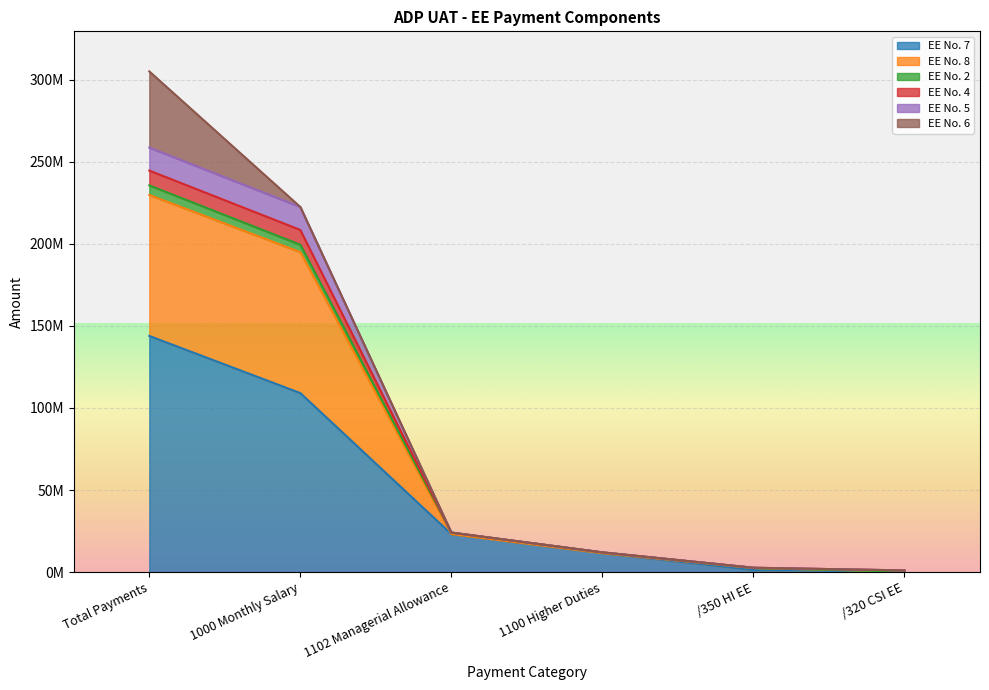

The EE No. 4 series shows 326160 at /320 CSI EE. True or false?

False